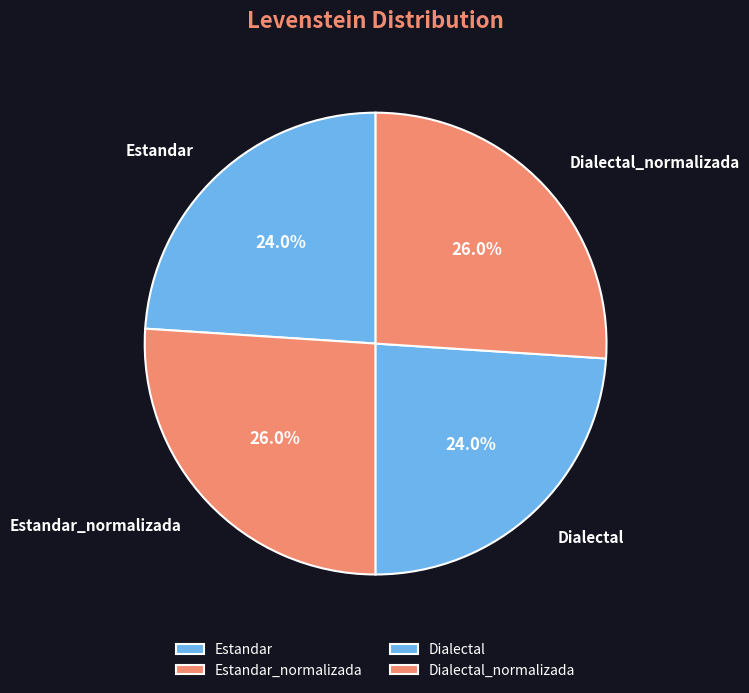

The Estandar slice represents 24% of the pie. True or false?

True